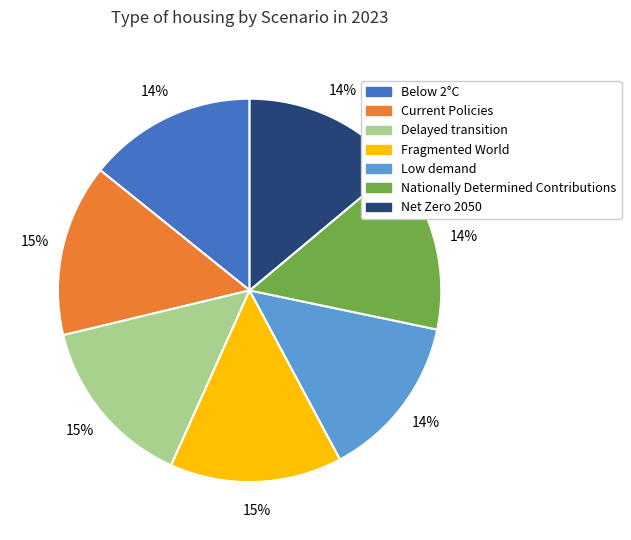

Is there a majority slice in this chart?

No